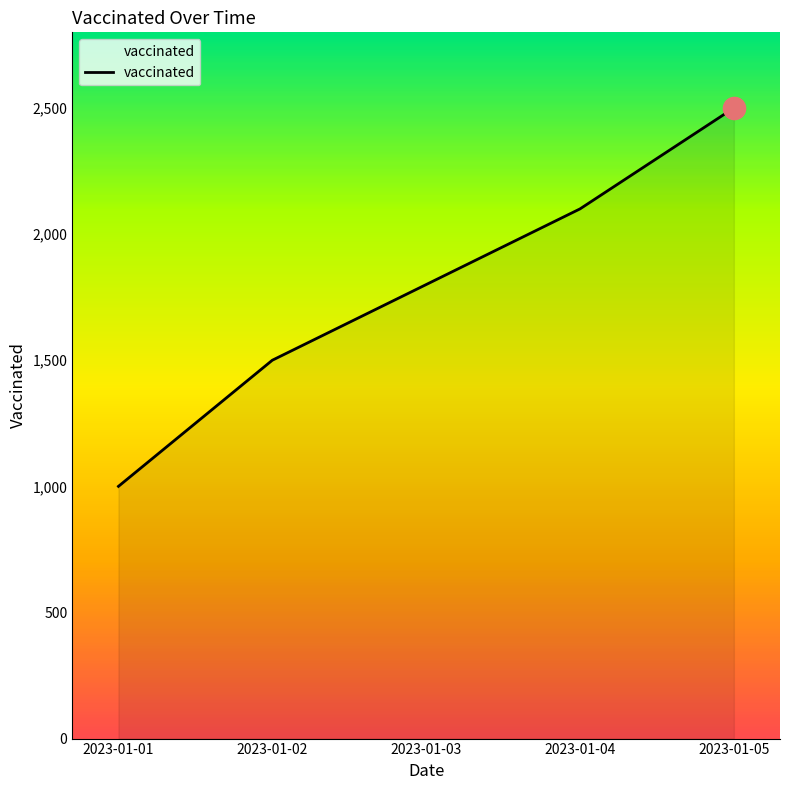

How many values are between 1500 and 2100?

3